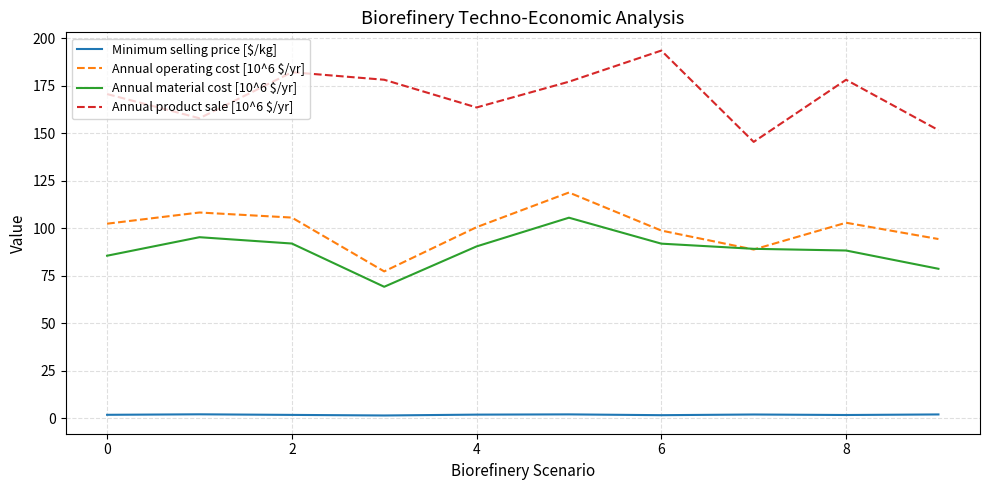

What is the highest value of the Annual product sale [10^6 $/yr] series?

193.5